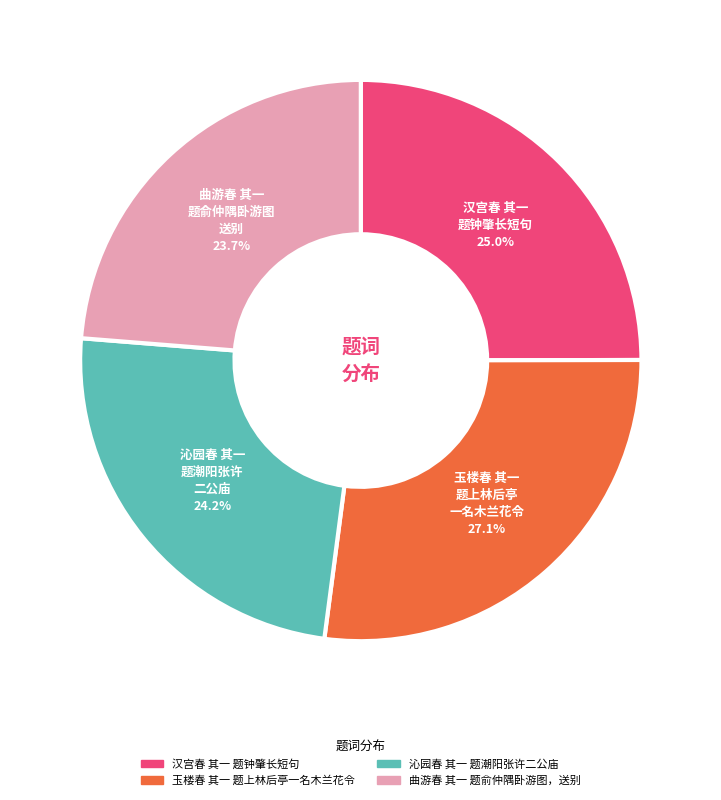

The 曲游春 其一 题俞仲隅卧游图，送别 slice represents 24% of the pie. True or false?

True